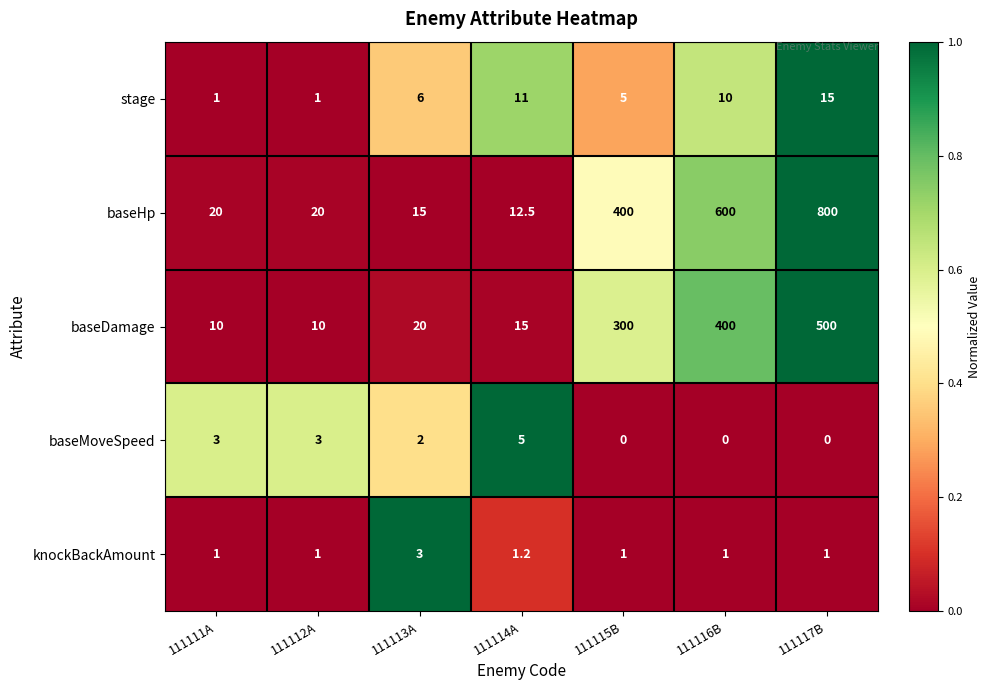

Which series has the largest range (max minus min)?

baseHp